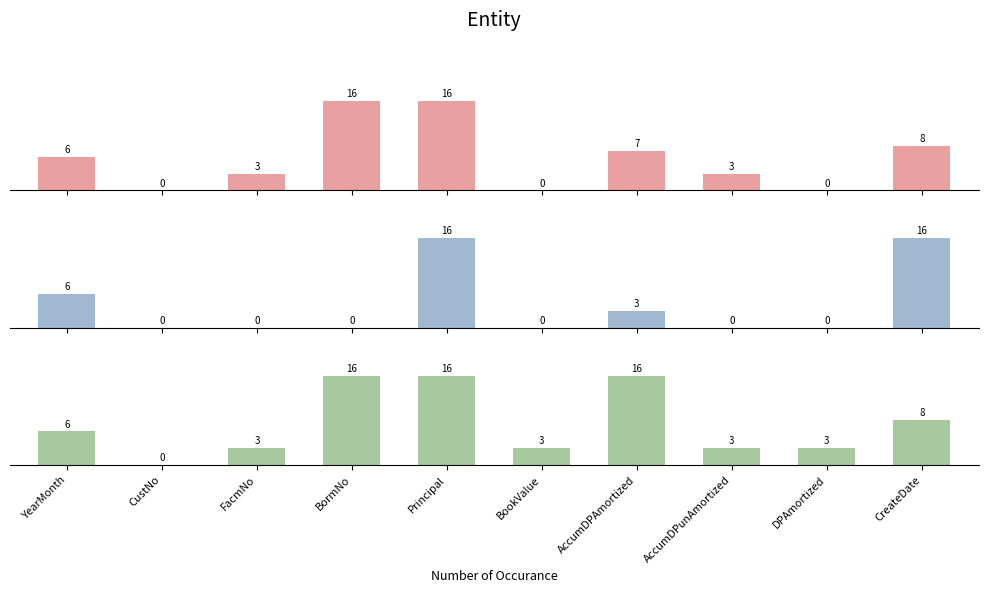

How many positive values does the F-Measure series have?

9